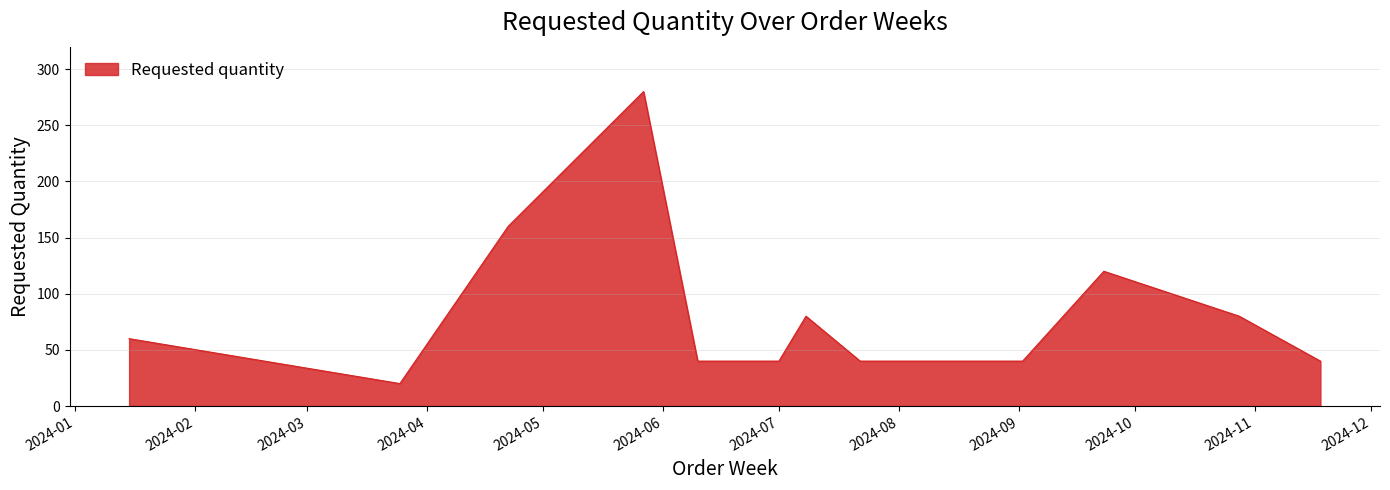

How many lines are shown in the chart?

1